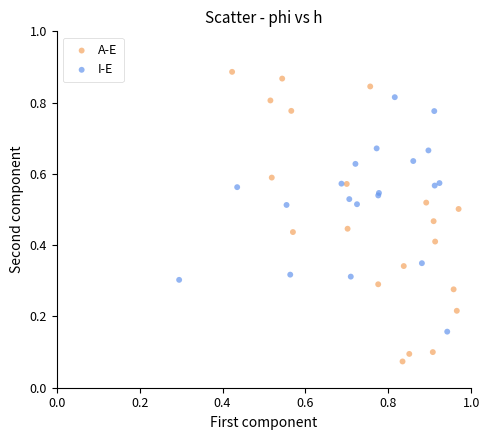

Which series has the largest Y range (max minus min)?

A-E